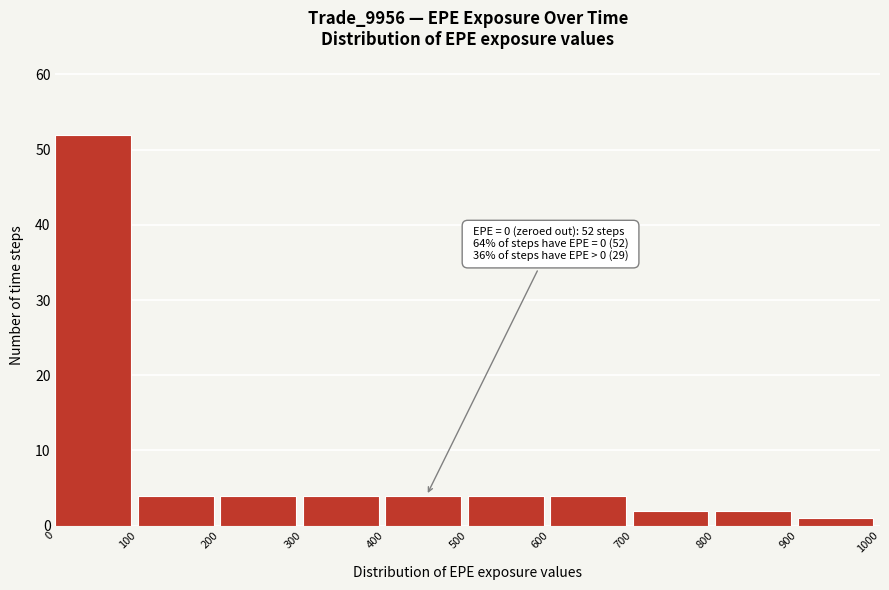

Which range on the x-axis has the tallest bar?

0 to 100